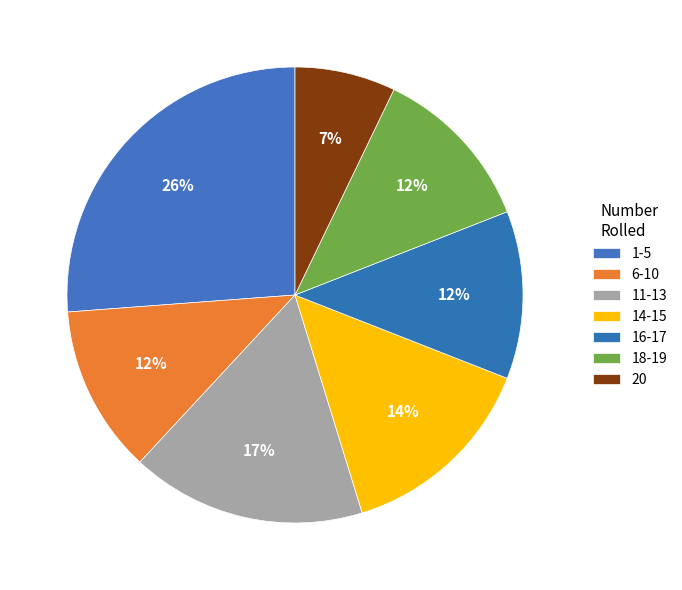

Is there any slice that represents more than half of the pie?

No